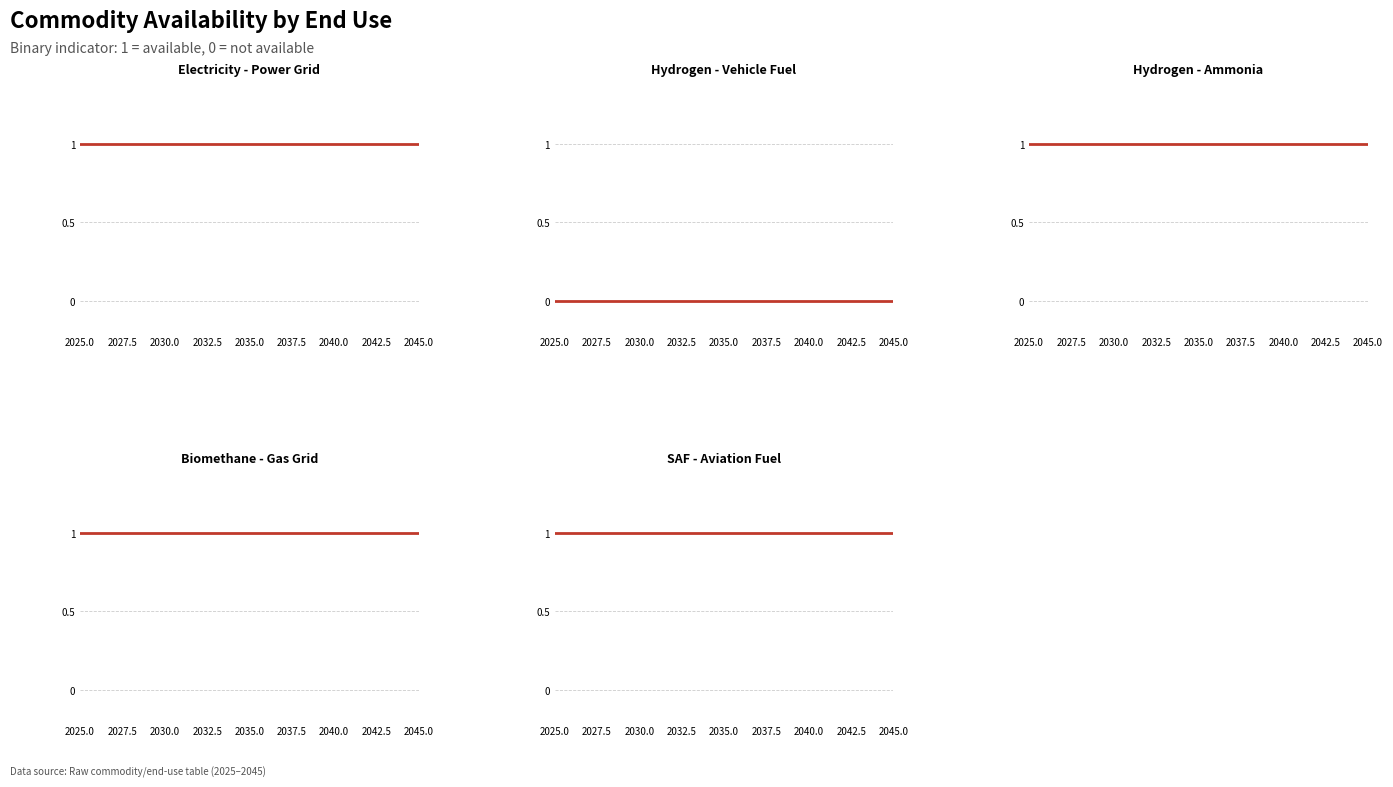

Which series has the largest total across all categories?

Electricity - Power Grid